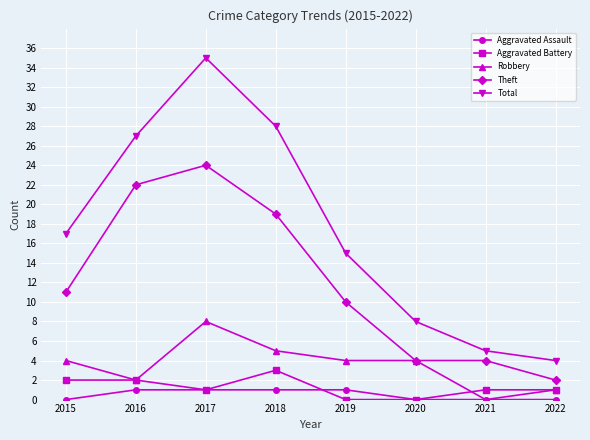

True or false: Aggravated Assault and Total cross at least once.

False